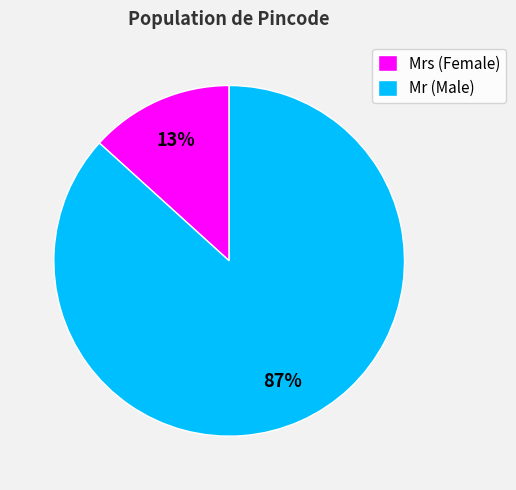

What is the majority slice?

Mr (Male)